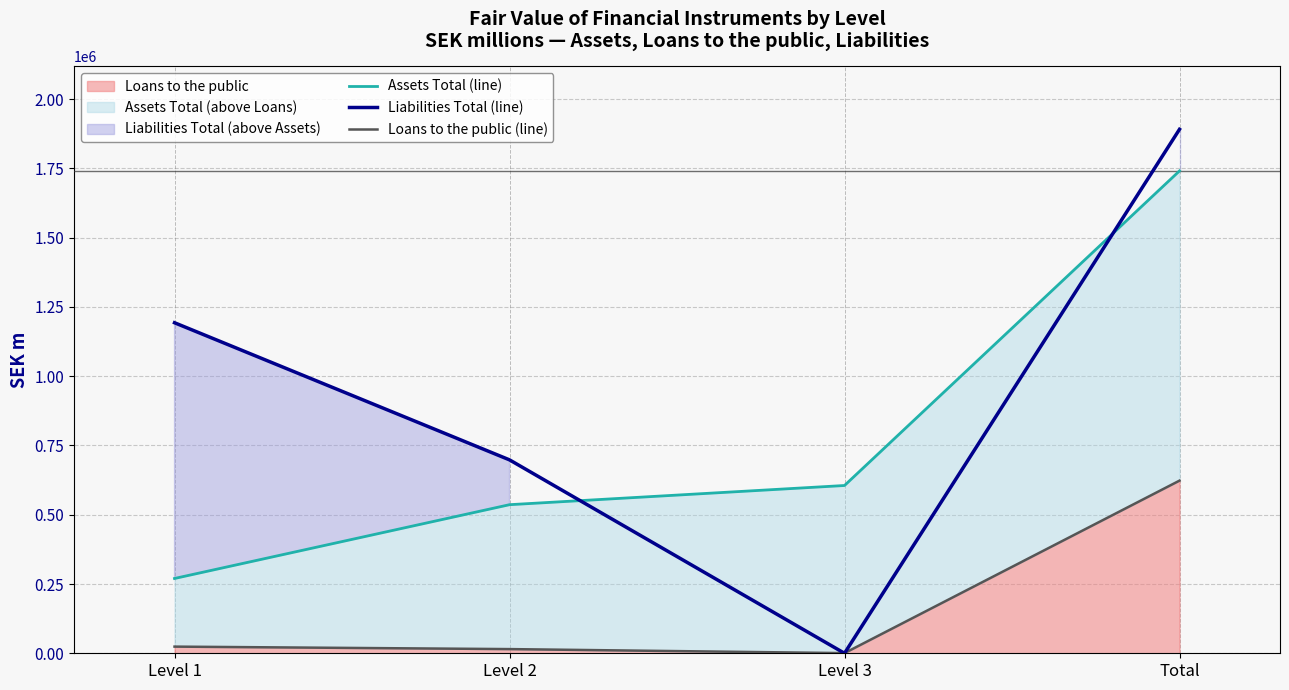

True or false: Loans to the public (line) and Assets Total (line) intersect in this chart.

False